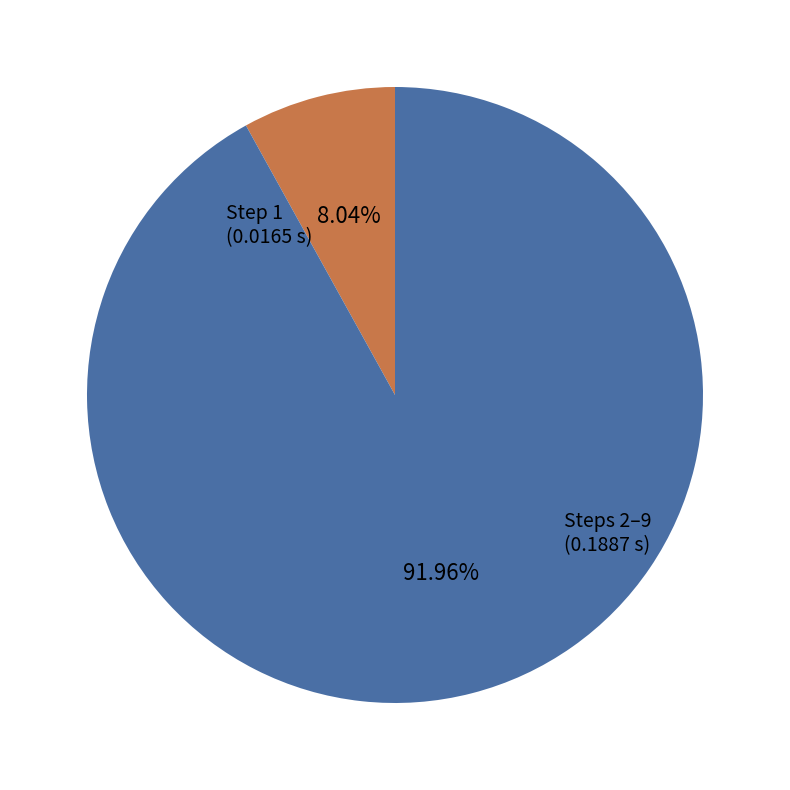

Is there any slice that represents more than half of the pie?

Yes